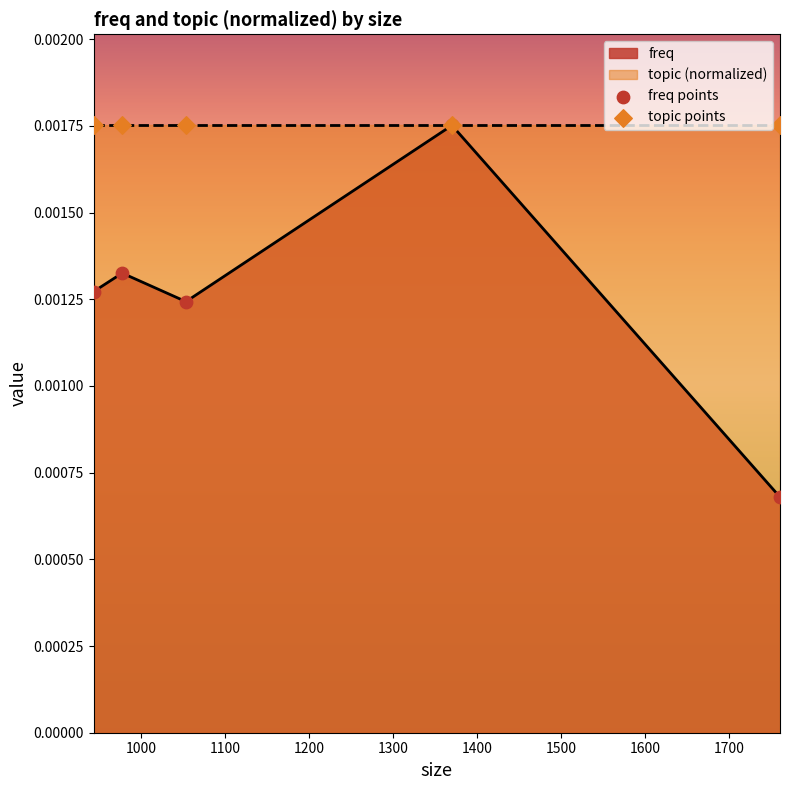

Which series contains the highest Y value?

freq points